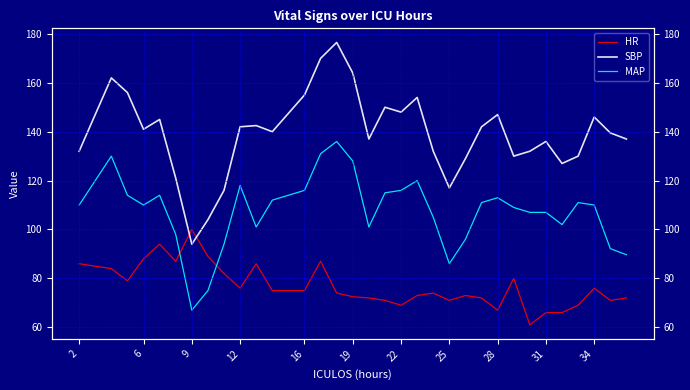

True or false: SBP and MAP intersect in this chart.

False